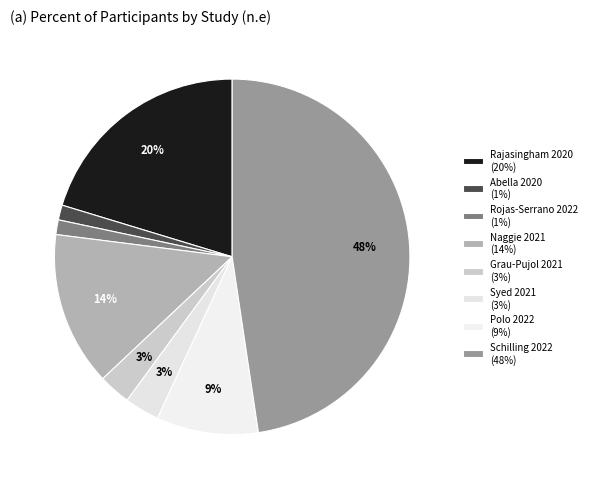

What portion of the pie excludes Naggie 2021?

86.0%